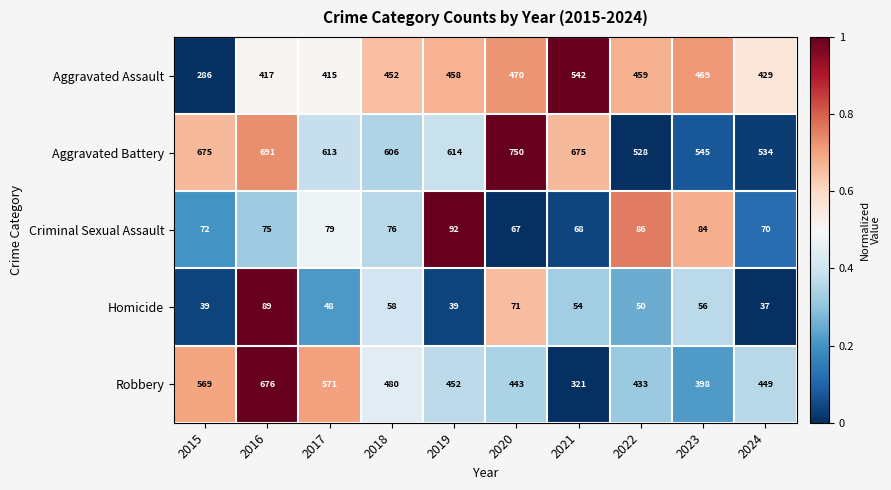

Which series has the widest spread of values?

Robbery